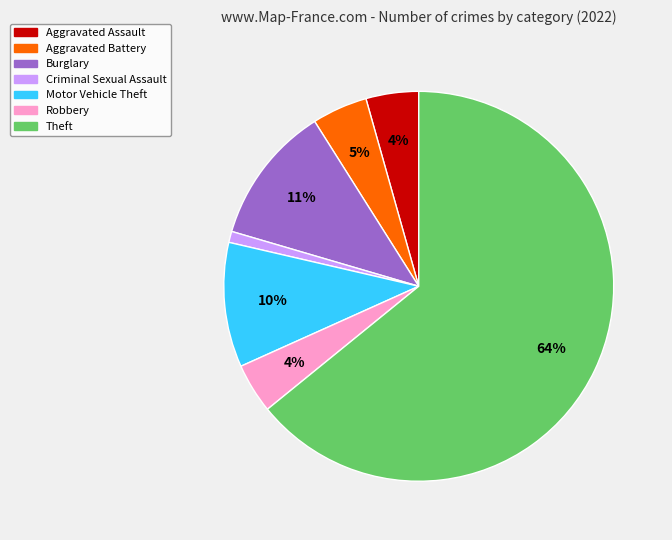

Between Burglary and Robbery, which is larger?

Burglary